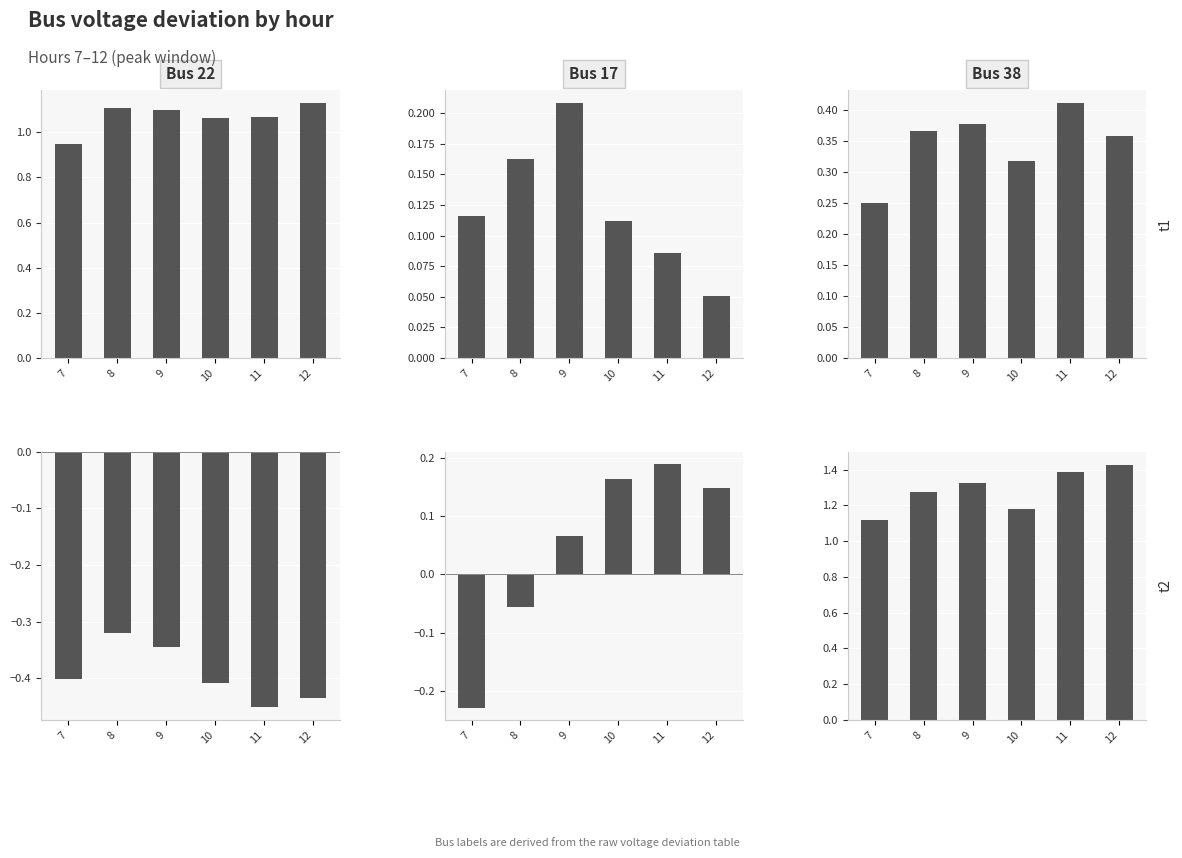

Count the Bus 22 values in the range 1 to 2.

5